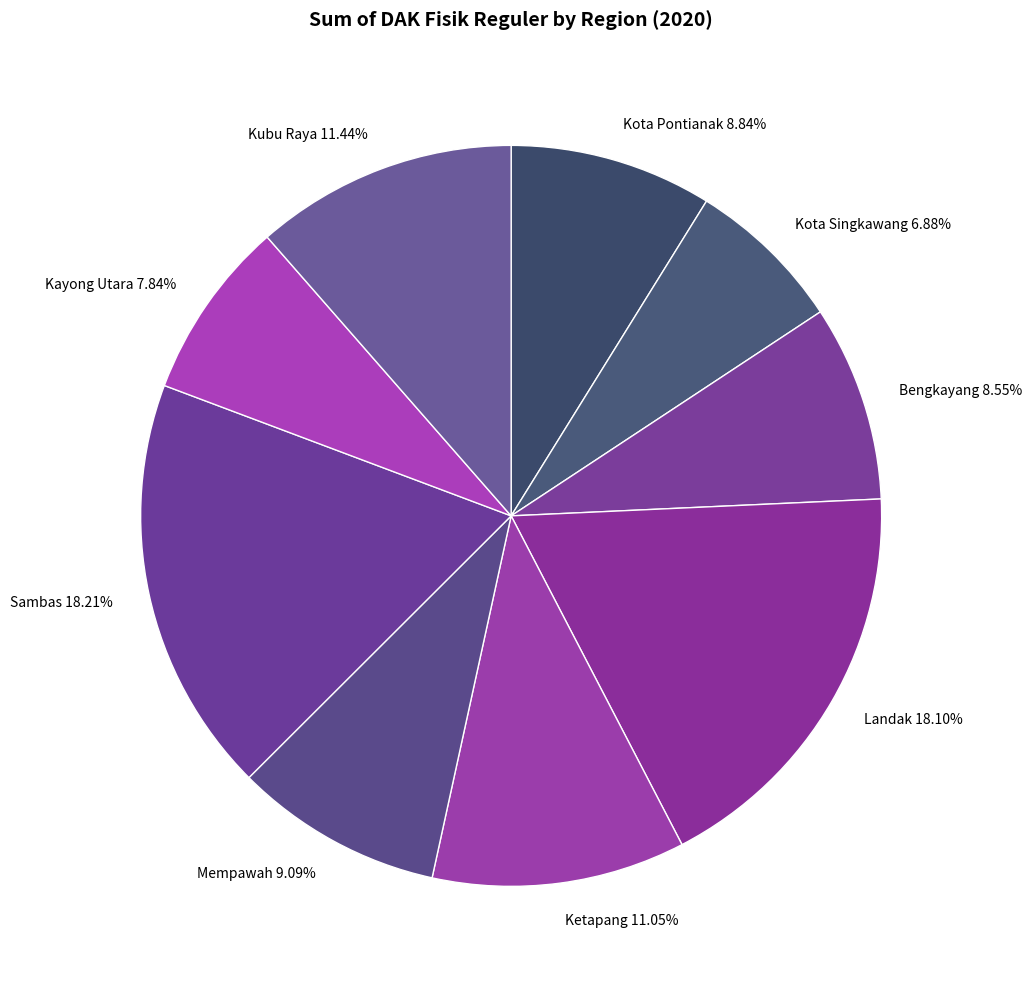

The Sambas slice represents 11% of the pie. True or false?

False